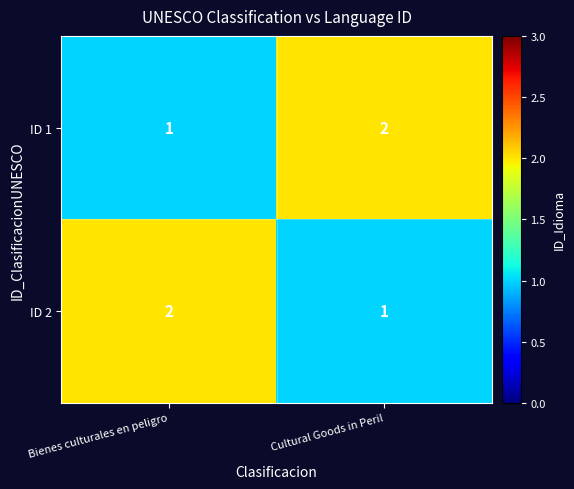

Reading right to left, extract all data points from this chart.

ID 1: Cultural Goods in Peril=2	Bienes culturales en peligro=1
ID 2: Cultural Goods in Peril=1	Bienes culturales en peligro=2